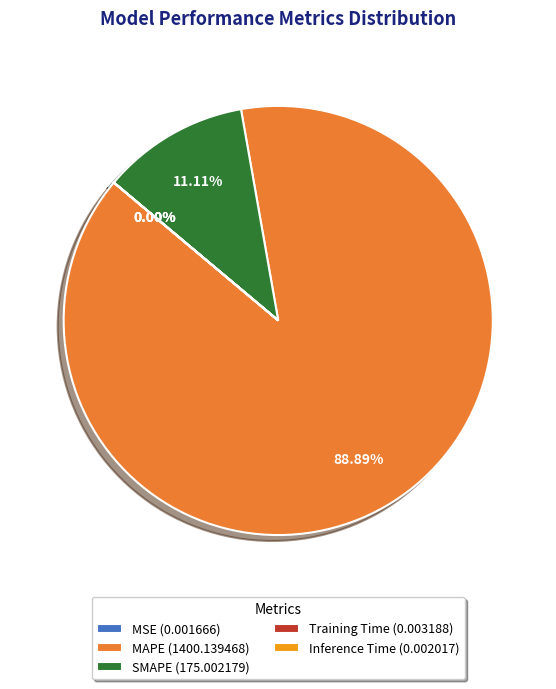

To the nearest percent, what percentage of the pie is MAPE?

89%